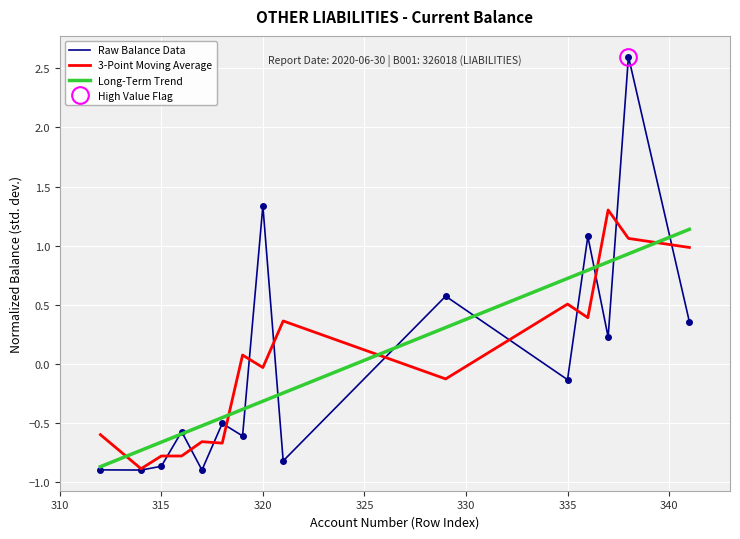

How many data points in 3-Point Moving Average are less than 0?

8